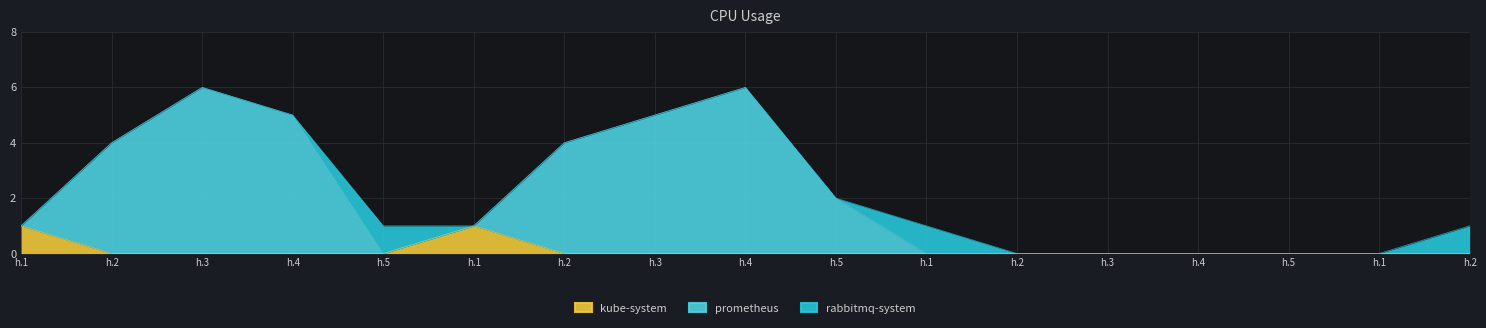

True or false: kube-system and prometheus cross at least once.

False